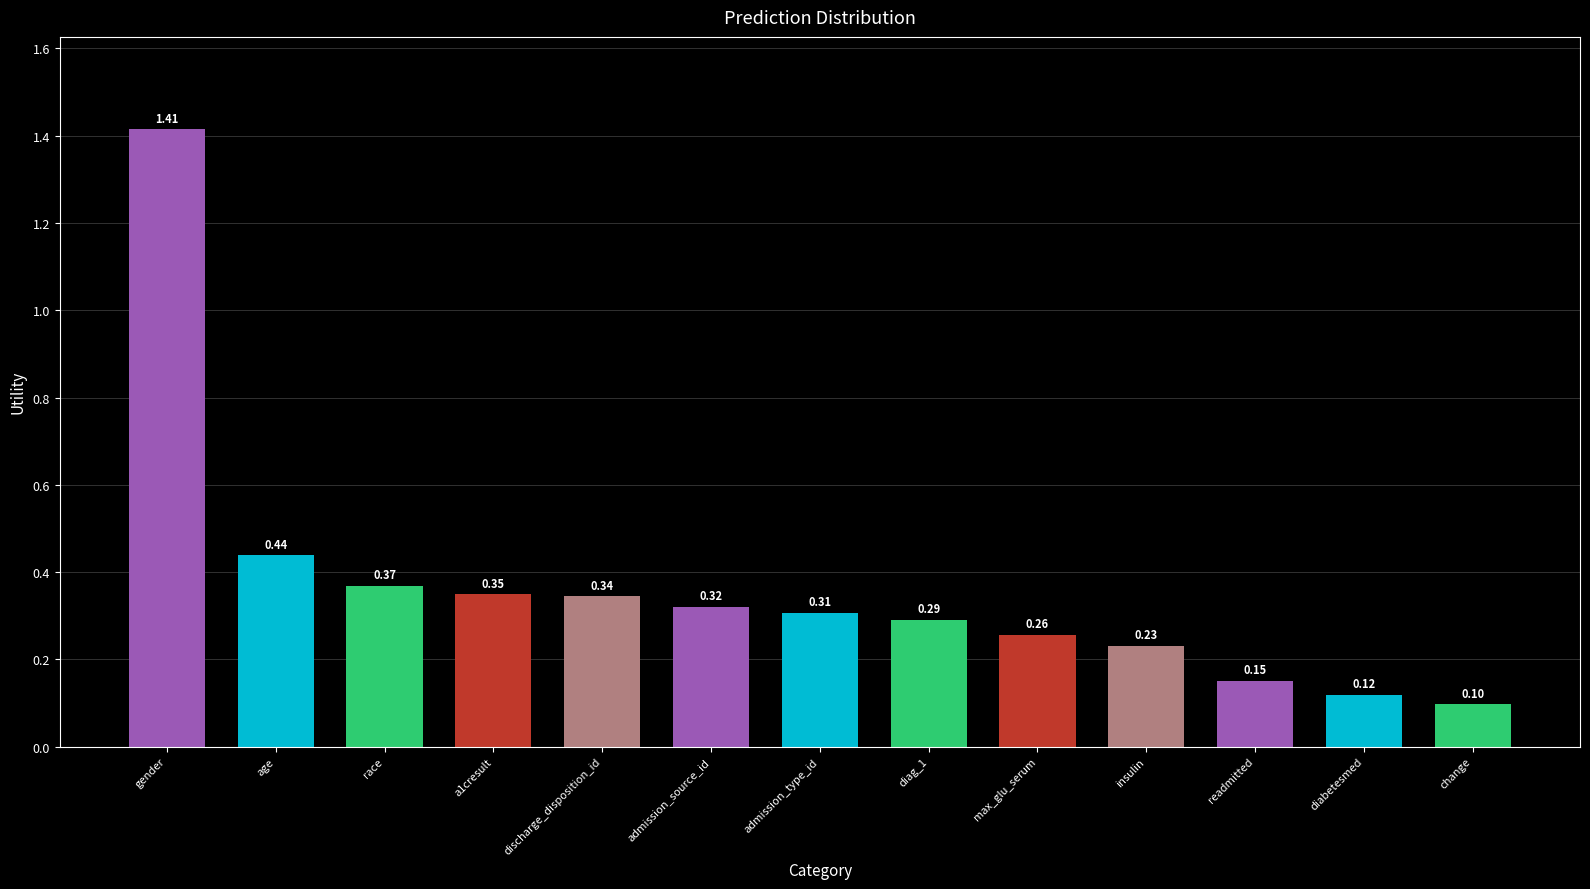

Are the bars grouped side by side (vs. stacked)?

No